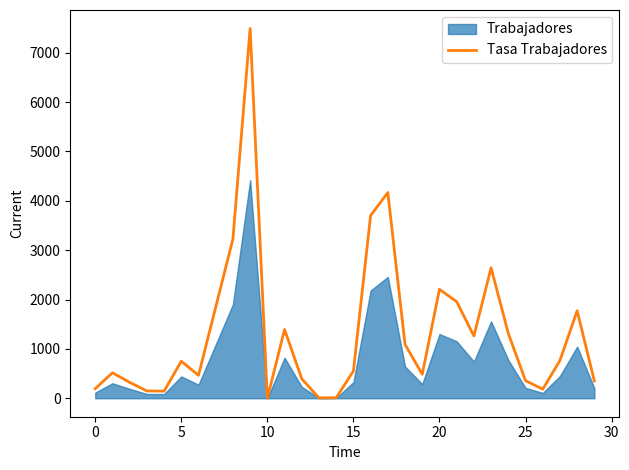

The value of Tasa Trabajadores at 5 is 749.5. True or false?

True